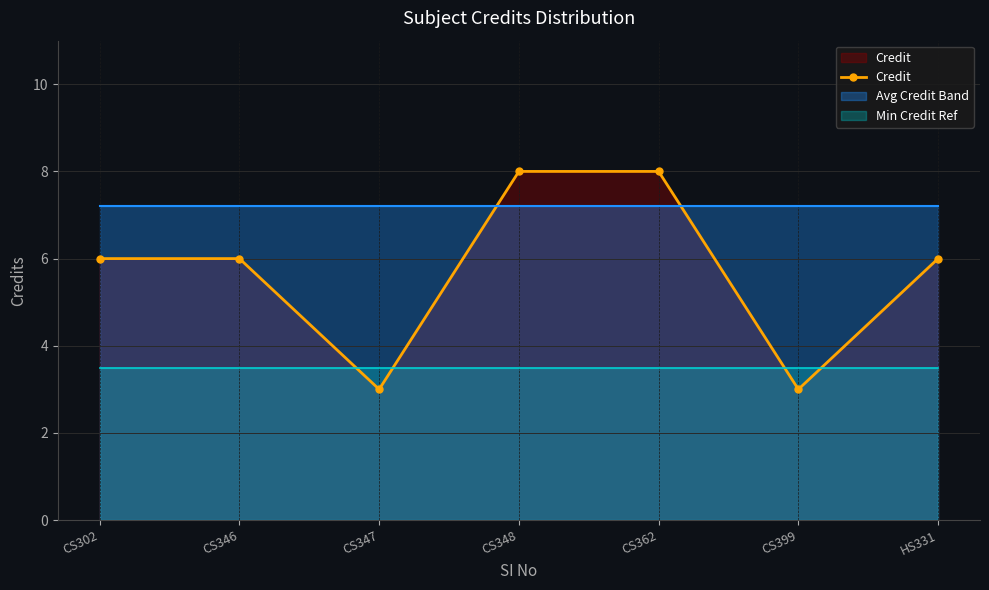

True or false: there are more than 1 points higher than both neighbors.

False